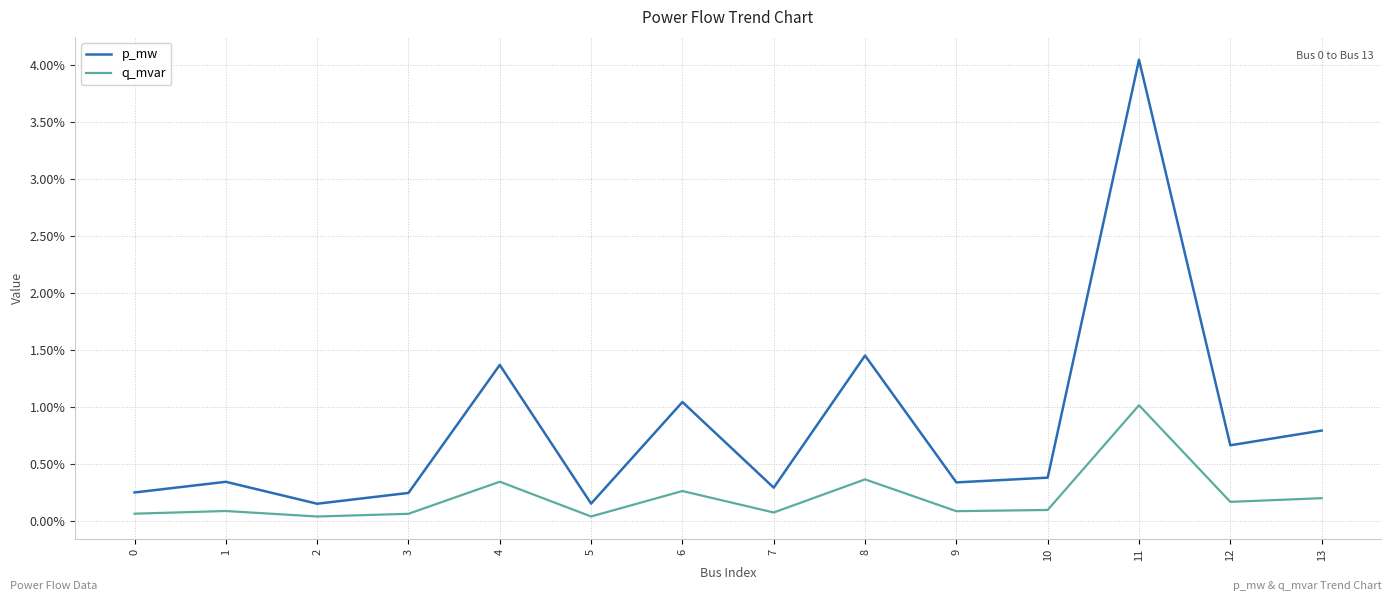

Between 12 and 5, which is larger?

12